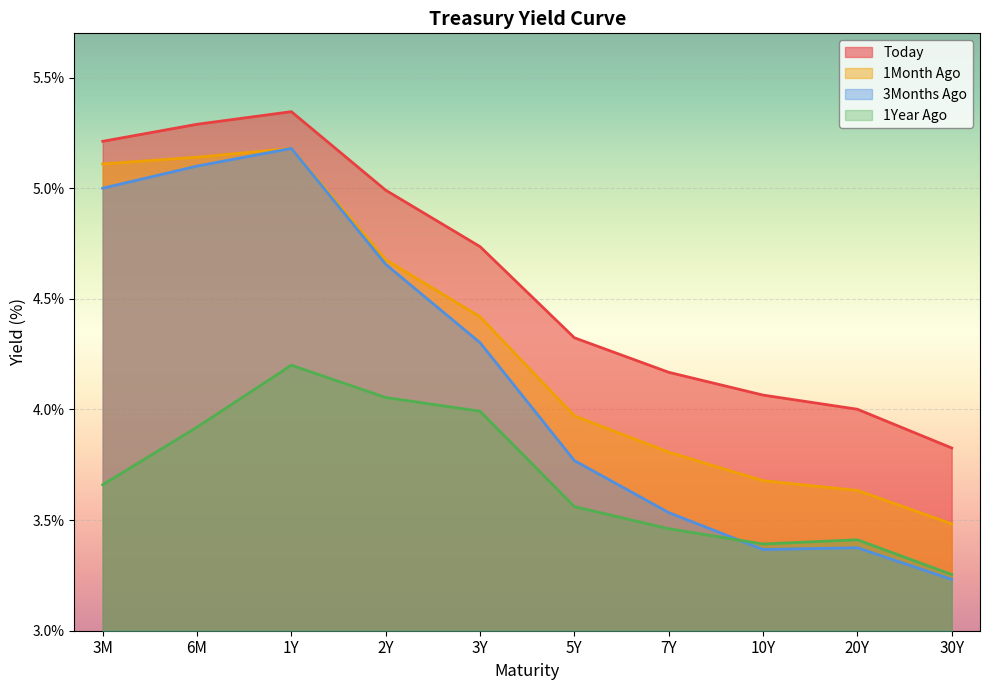

Which series has the widest spread of values?

3Months Ago